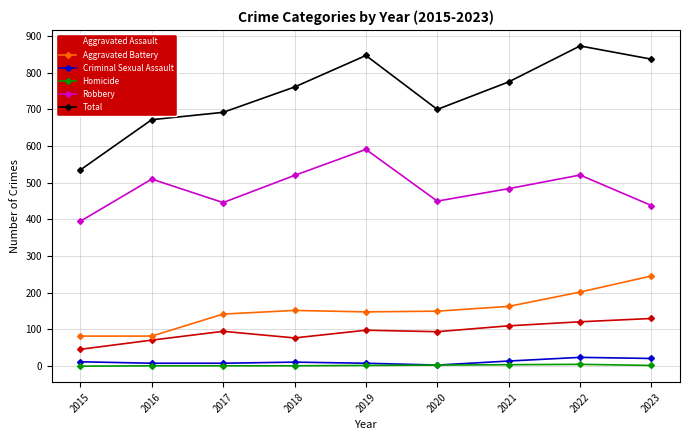

At how many categories does at least one series exceed 54?

9